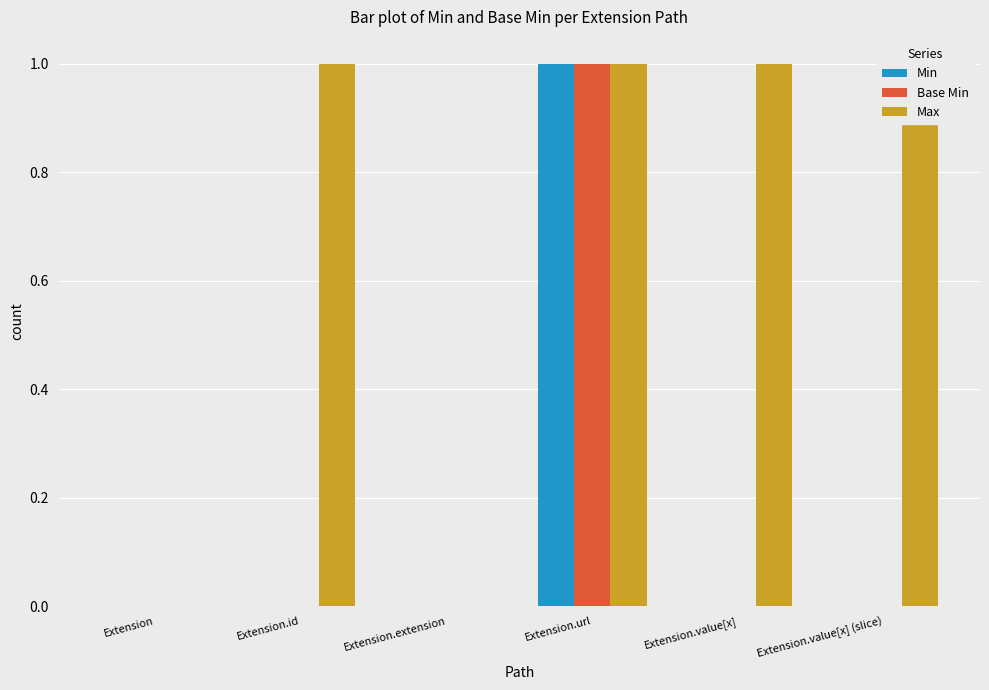

Rank the series at Extension.extension from lowest to highest value.

Min, Base Min, Max